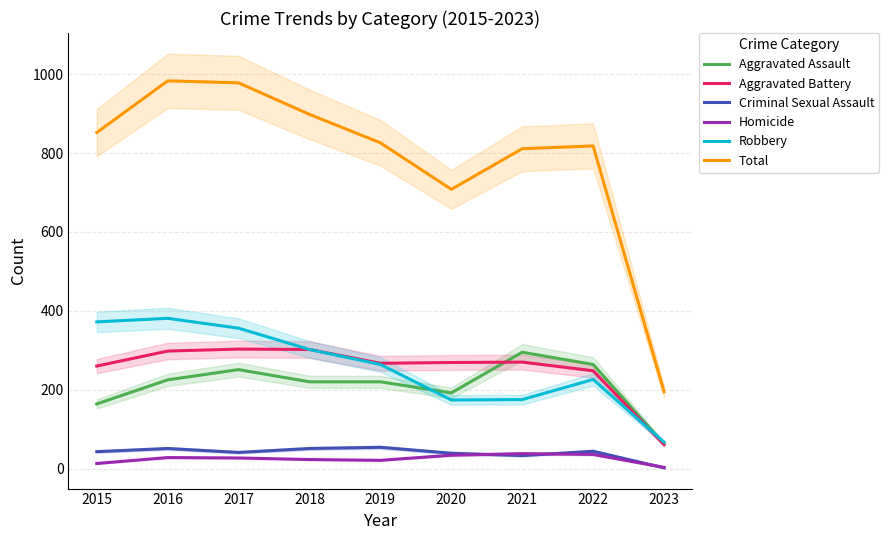

What is the difference between the maximum and minimum values in the Robbery series?

314